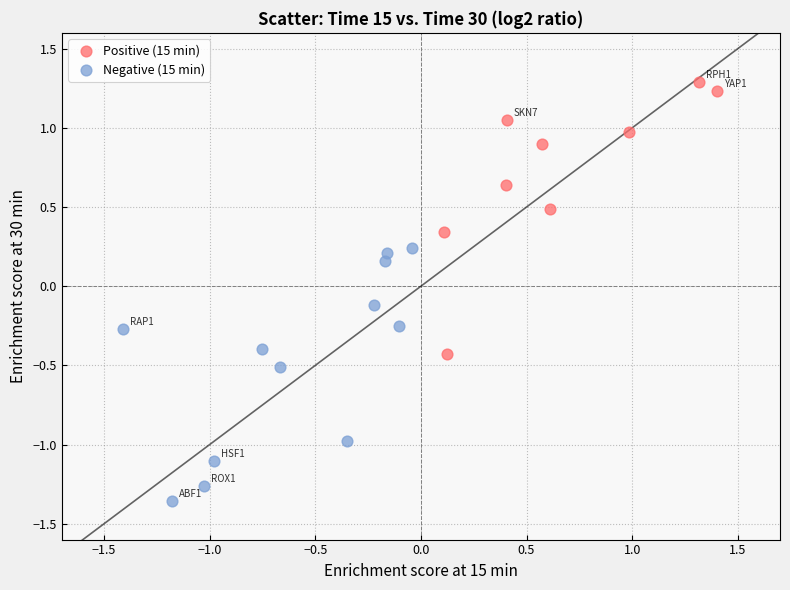

Which series reaches the minimum Y coordinate?

Negative (15 min)